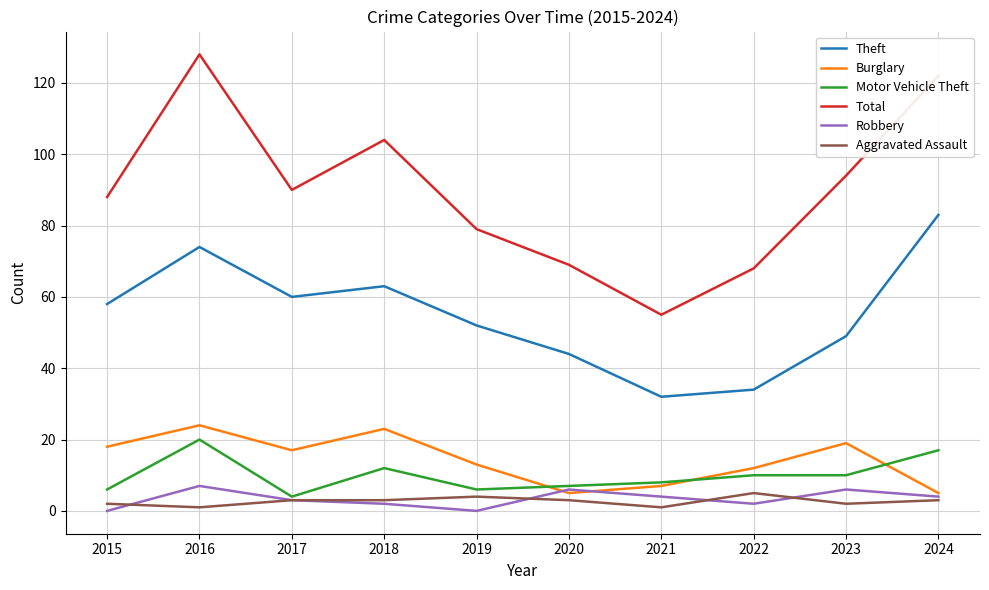

Which series has the largest total across all categories?

Total